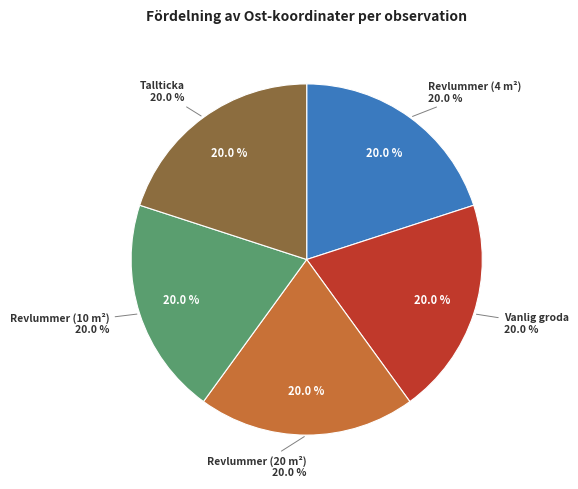

Does Revlummer (20 m²) account for over 50% of the chart?

No